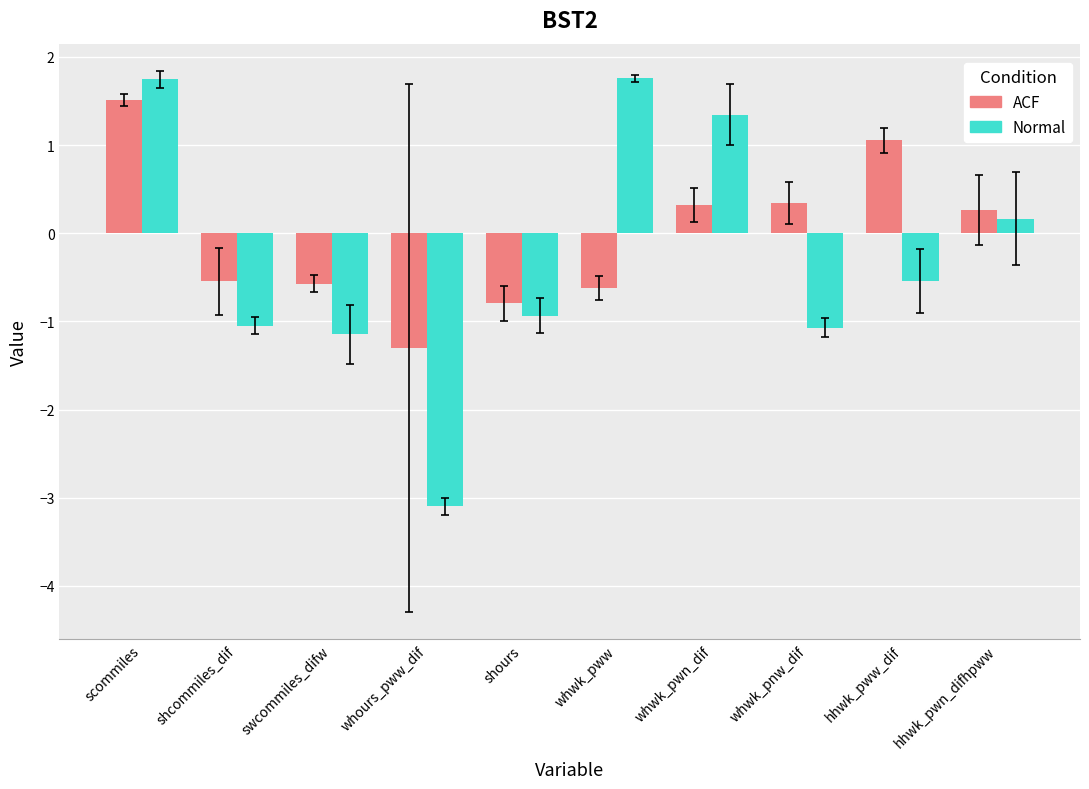

What position from the left is whwk_pww?

6